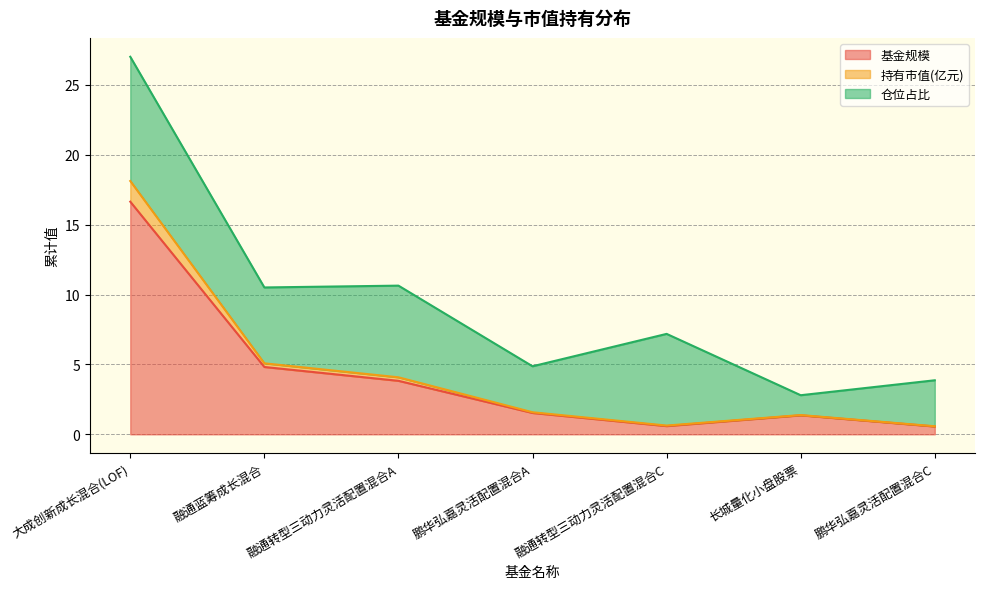

What is the sum of all 基金规模 values?

29.3